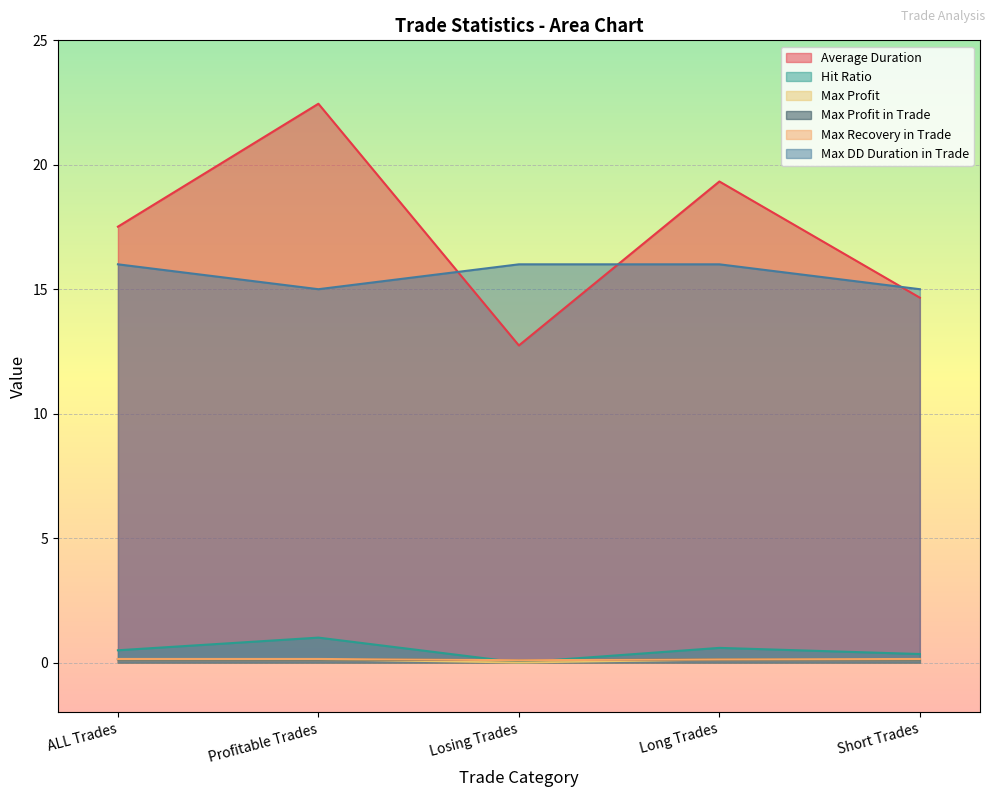

Is the value of Hit Ratio at Profitable Trades greater than the value of Max Profit in Trade at Losing Trades?

Yes